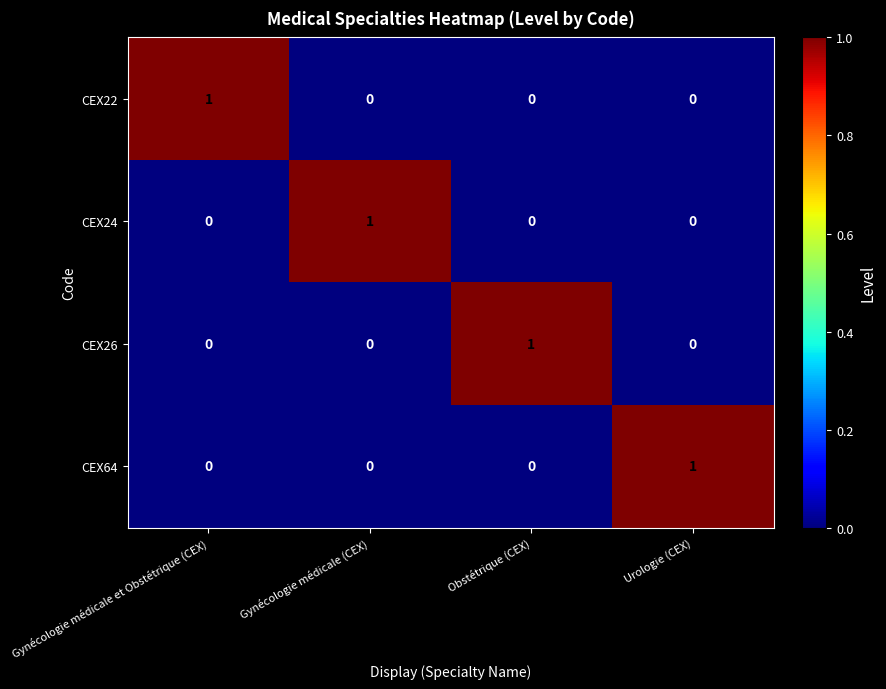

At how many categories does at least one series exceed 0?

4